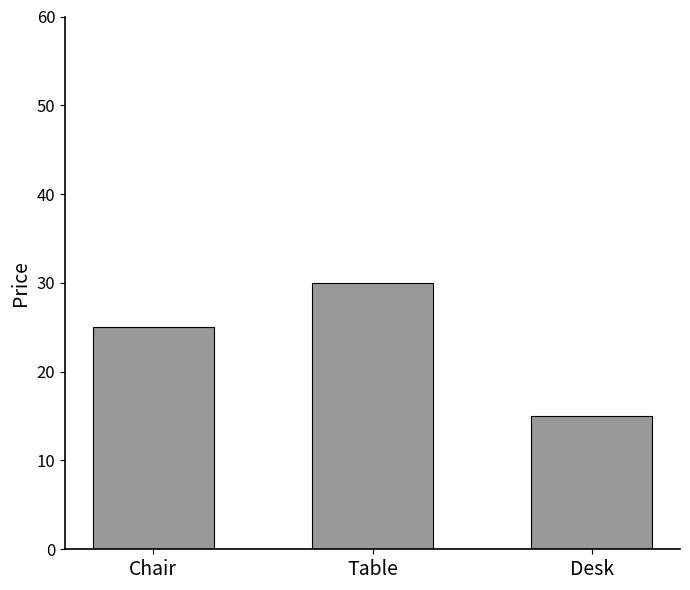

Reading left to right, what are all the values shown in this chart?

25	30	15